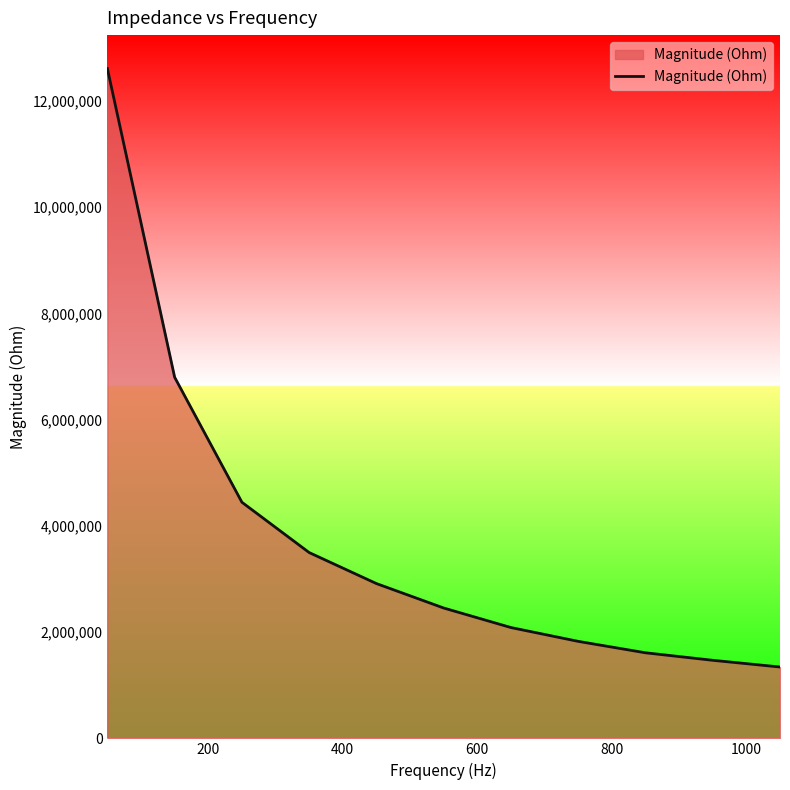

What is the greatest value displayed?

12611215.5